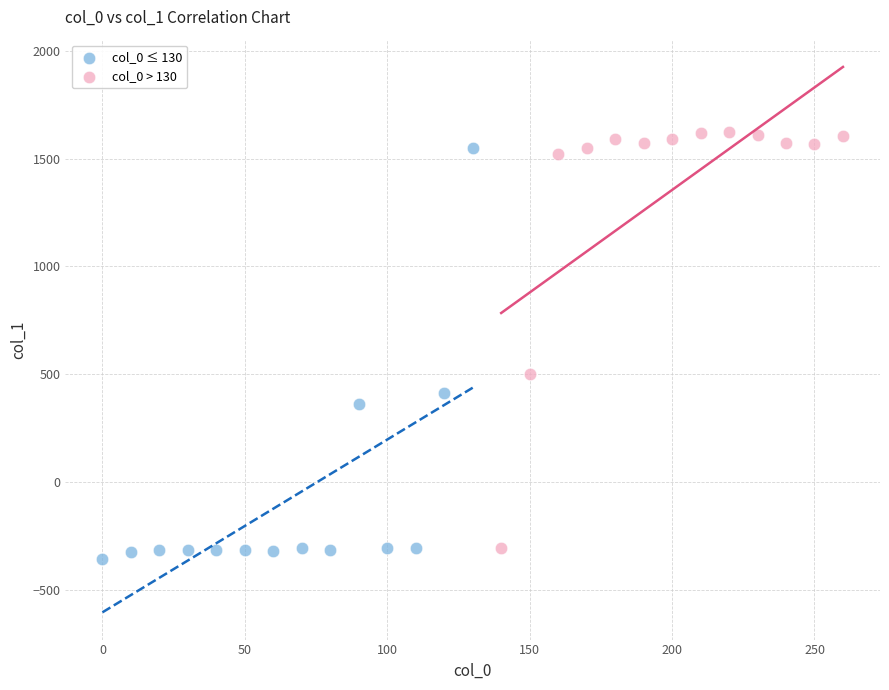

What are all the series names shown in the legend?

col_0 ≤ 130, col_0 > 130